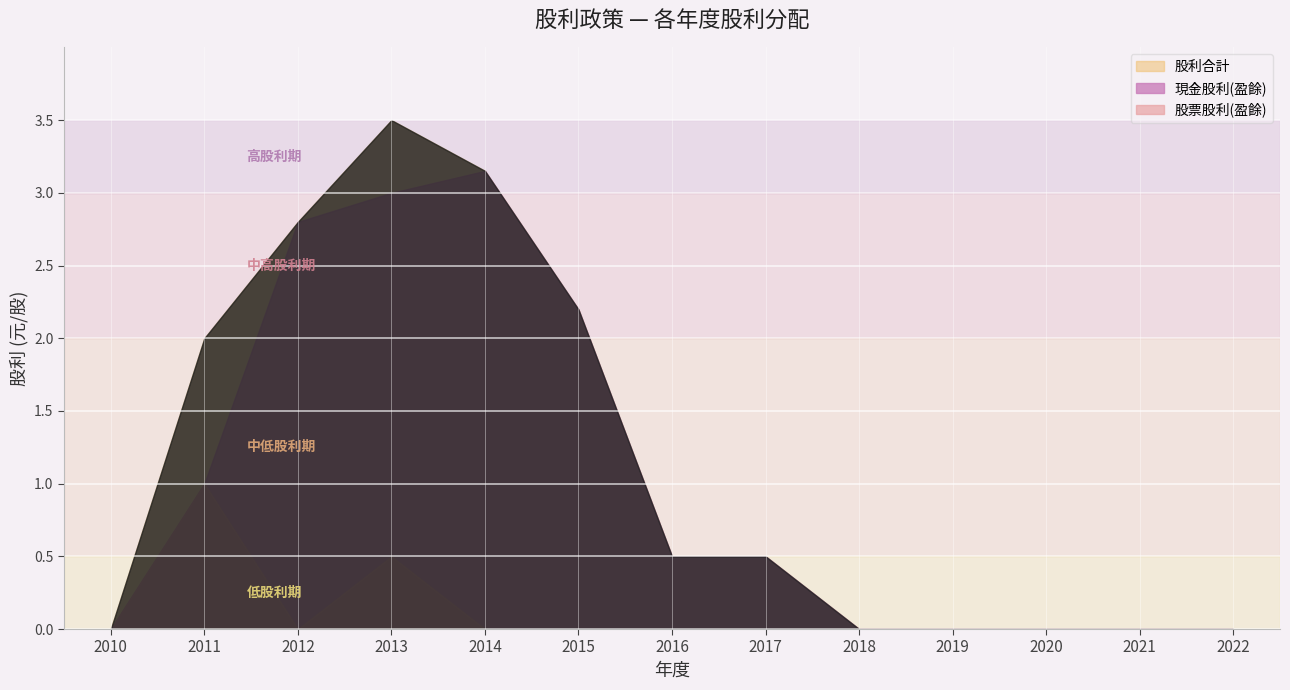

What is the greatest value displayed?

3.5